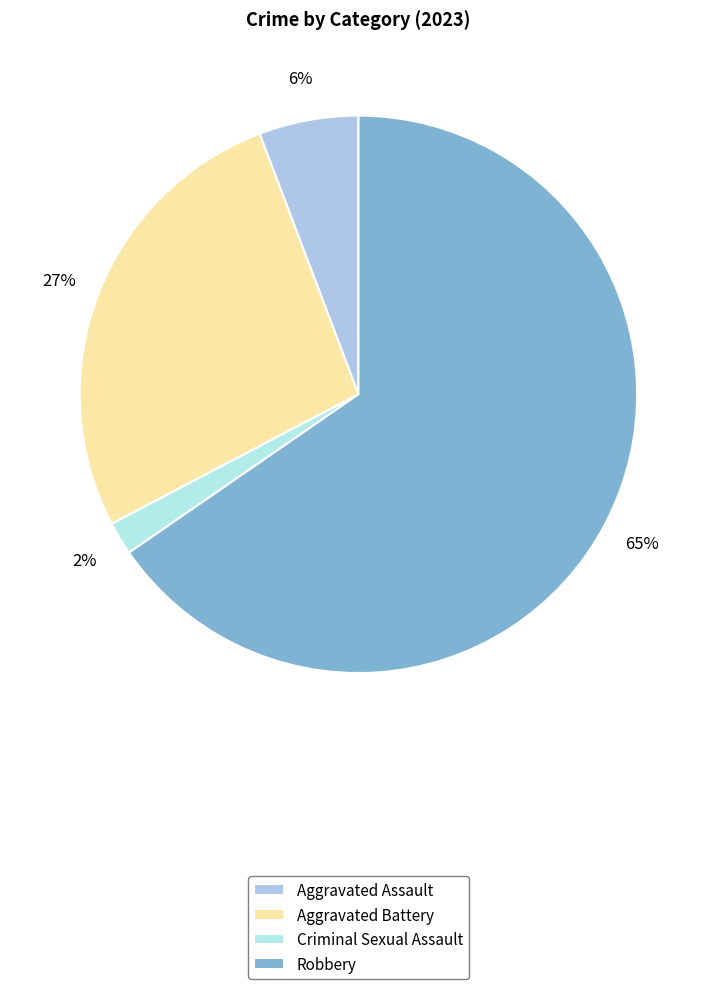

Is there a majority slice in this chart?

Yes